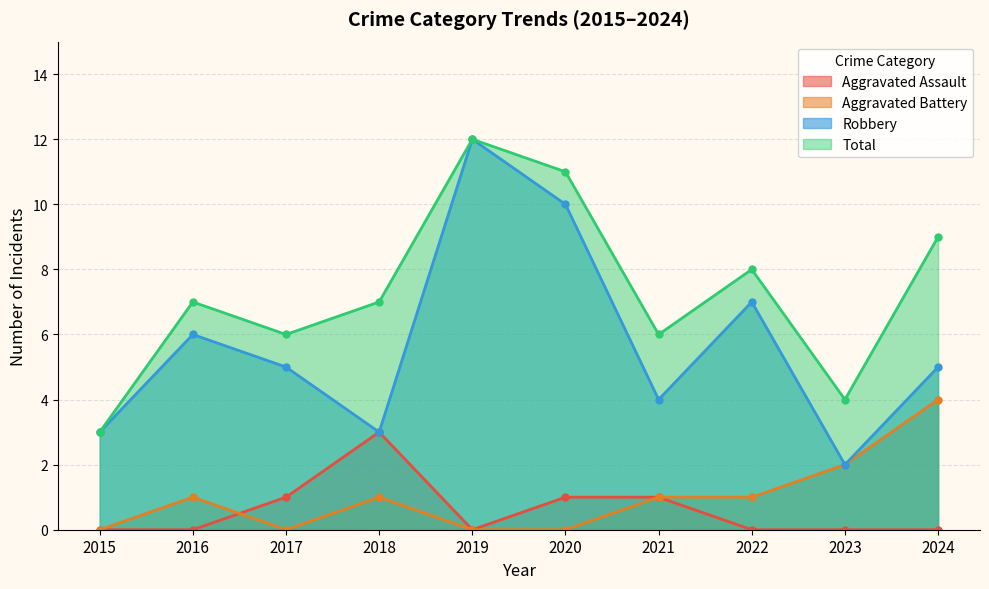

At 2017, list the series in order from largest to smallest.

Total, Robbery, Aggravated Assault, Aggravated Battery